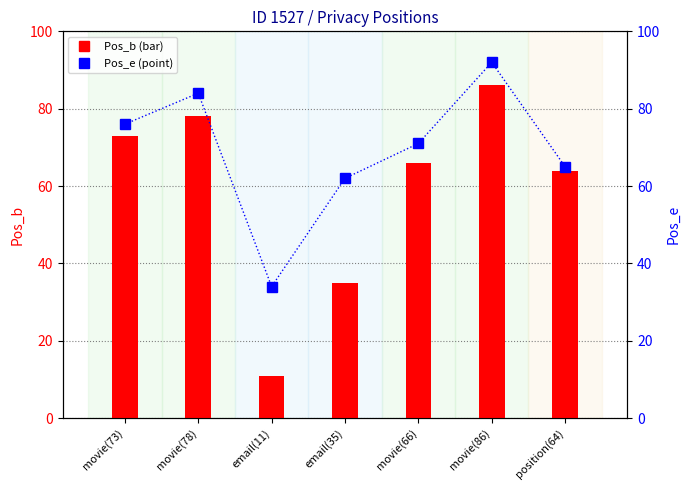

At which category is the sum across all series the highest?

movie(86)